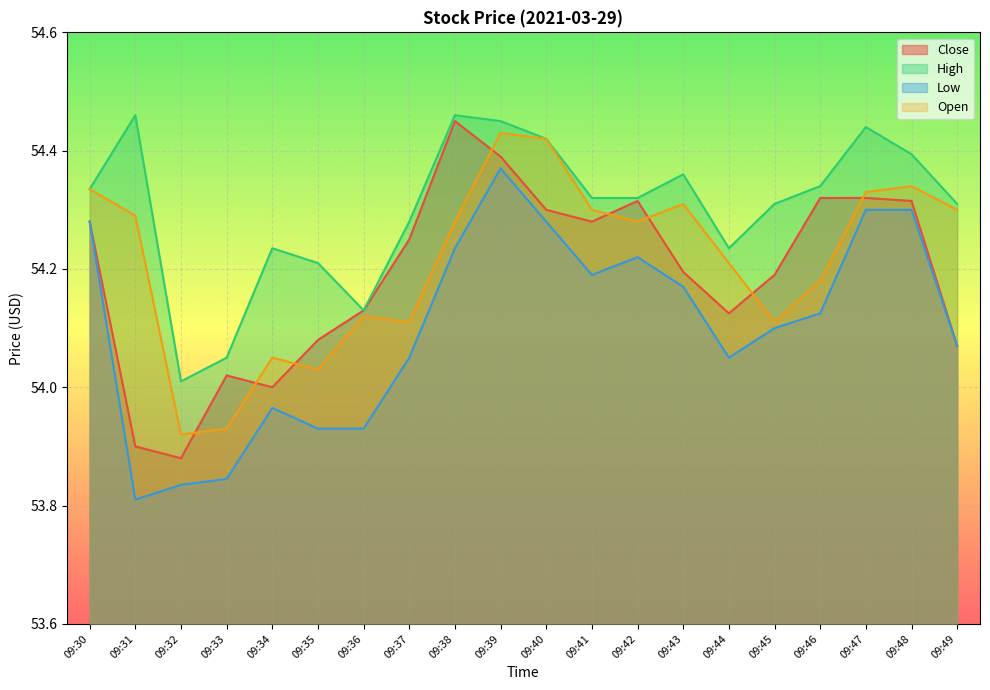

What is the sum of the Open values at 09:40 and 09:30?

108.8